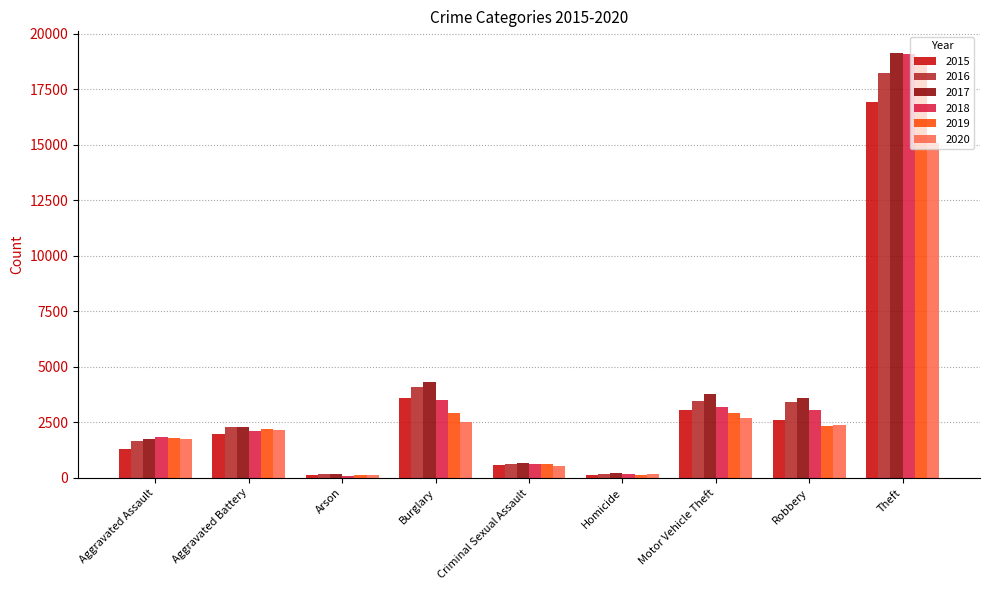

Does the chart contain any negative values?

No